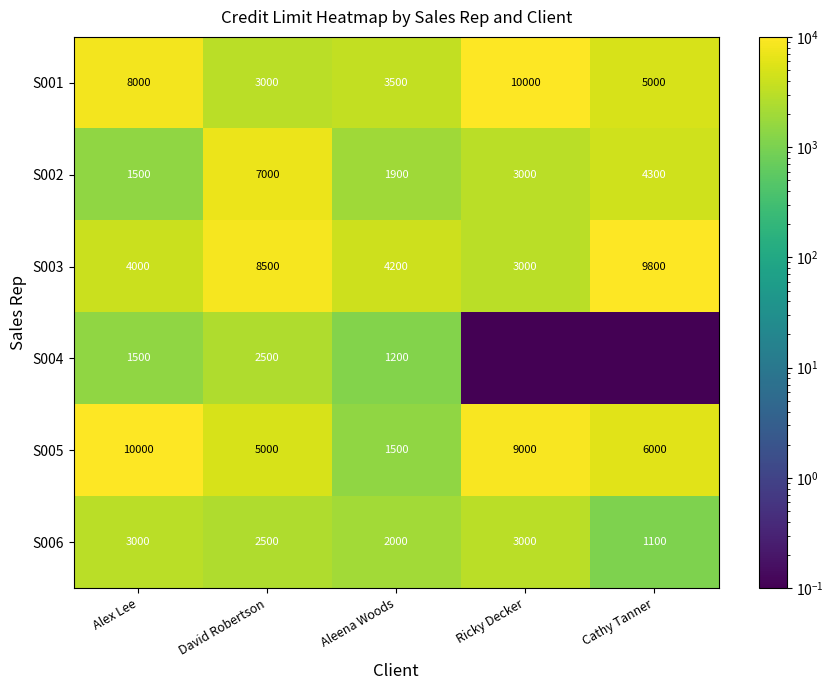

Which has a higher value, Ricky Decker or Cathy Tanner?

Ricky Decker